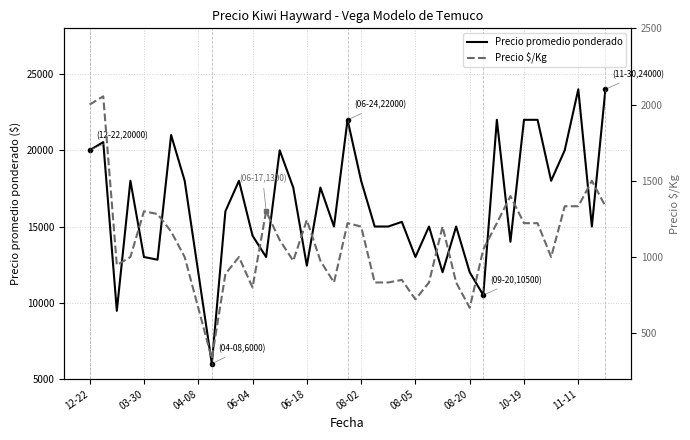

What value does the Precio $/Kg series have at 26, to the nearest 10?

1200